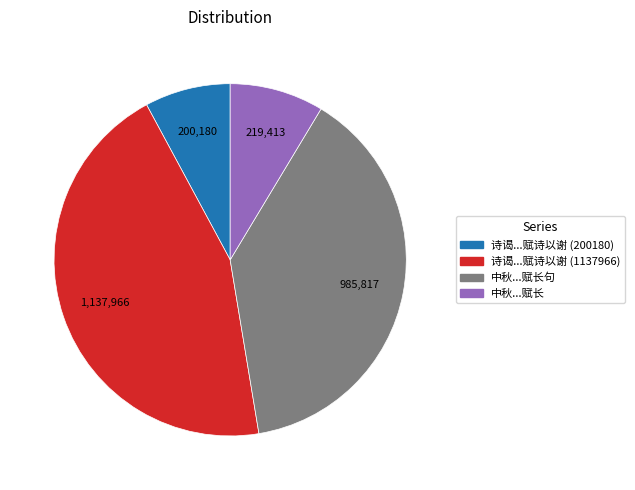

Rank the categories by value from highest to lowest.

诗谒...赋诗以谢 (1137966), 中秋...赋长句, 中秋...赋长, 诗谒...赋诗以谢 (200180)